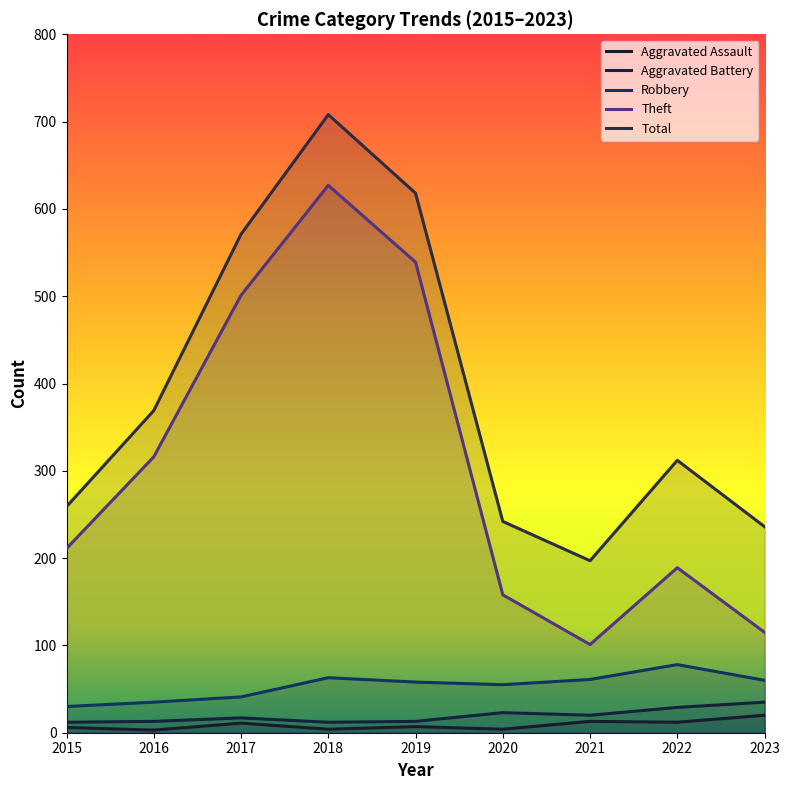

True or false: Robbery and Aggravated Assault cross at least once.

False